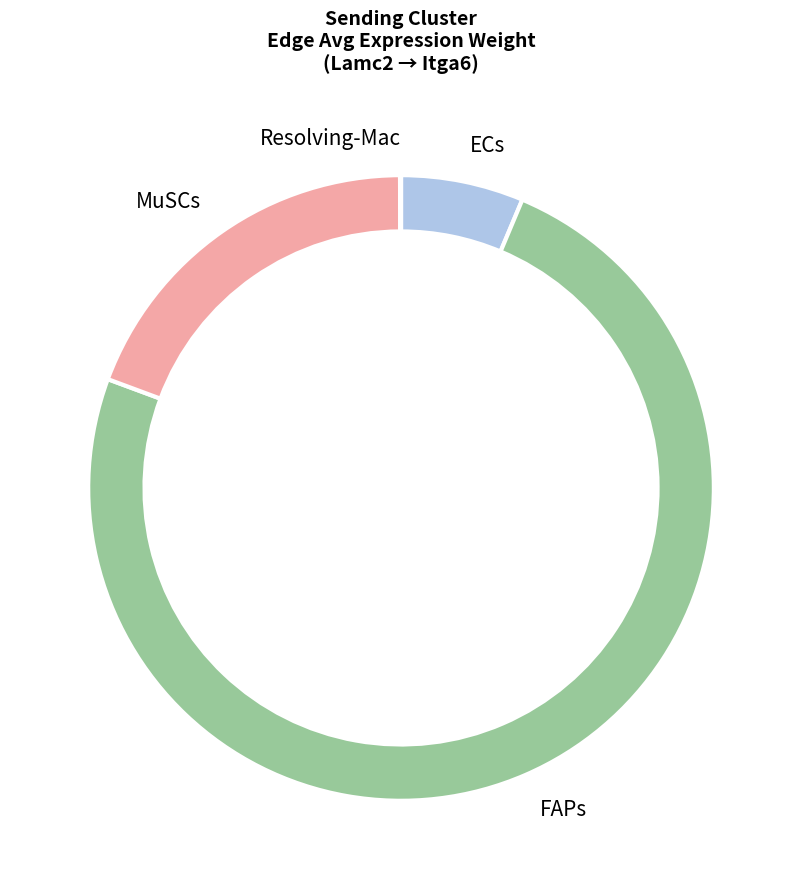

Between FAPs and MuSCs, which is larger?

FAPs